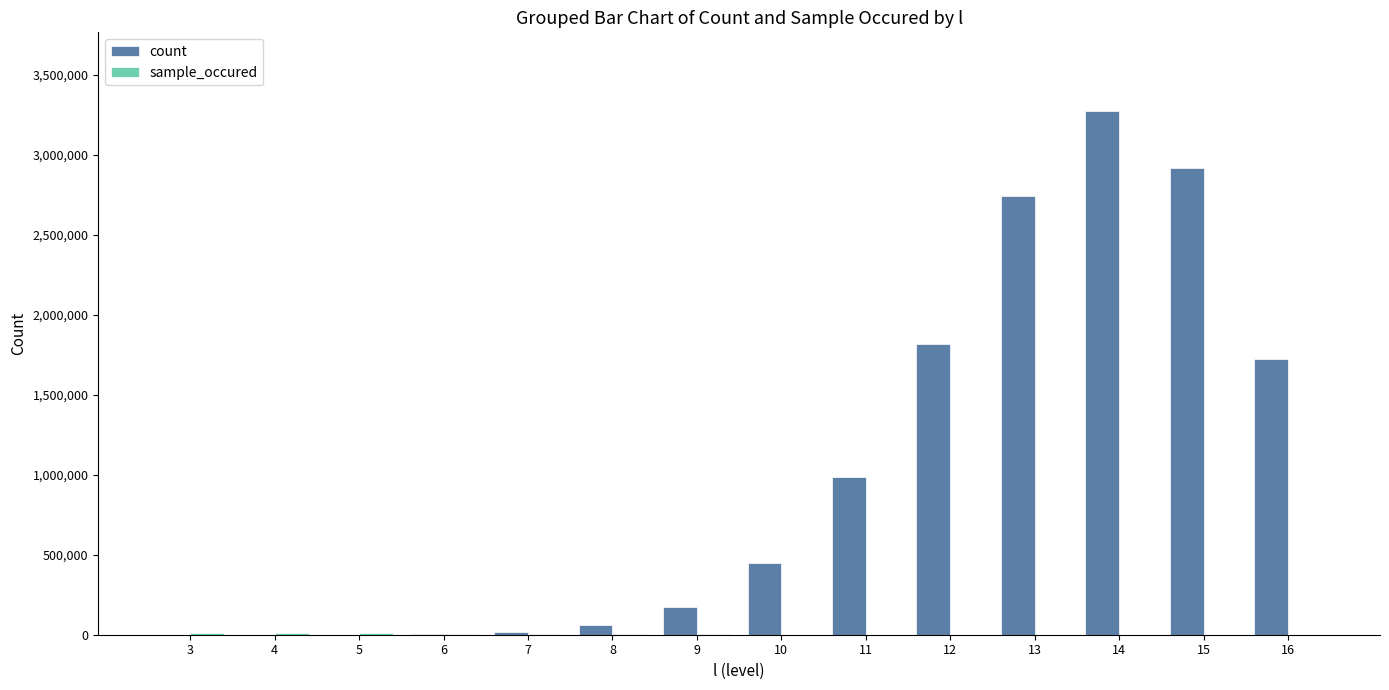

Does the chart contain stacked bars?

No